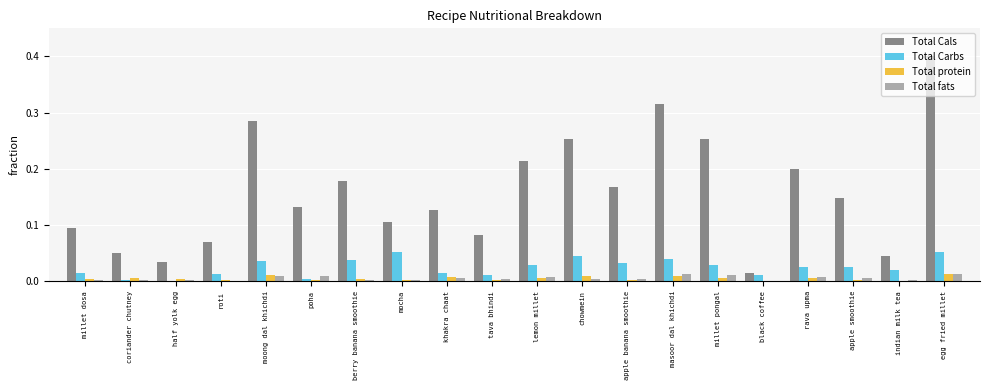

What is the highest value of the Total Cals series?

0.4